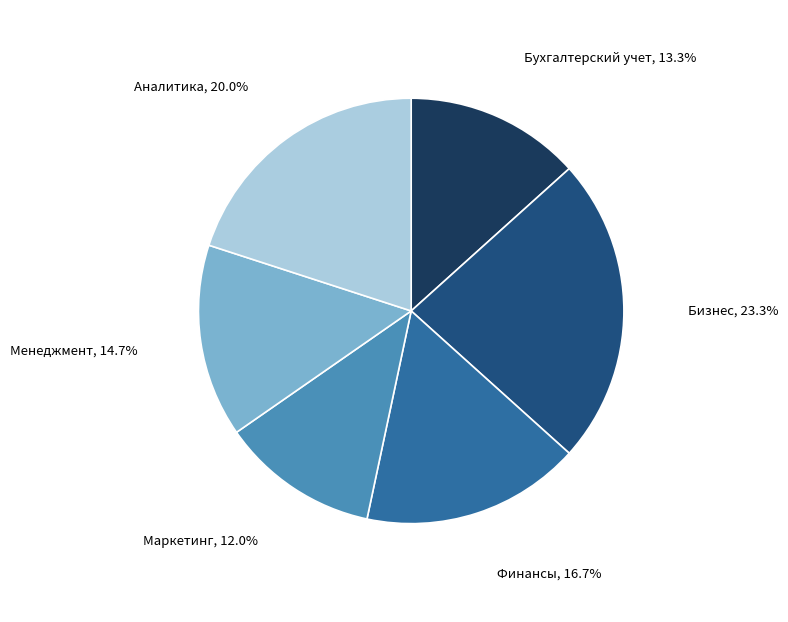

Is there any slice that represents more than half of the pie?

No